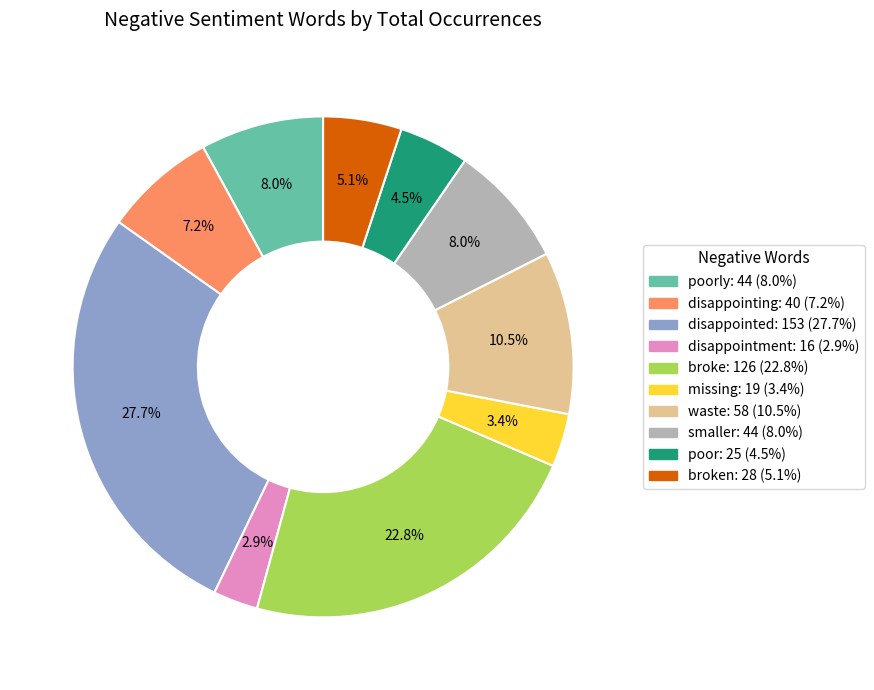

Is there a majority slice in this chart?

No